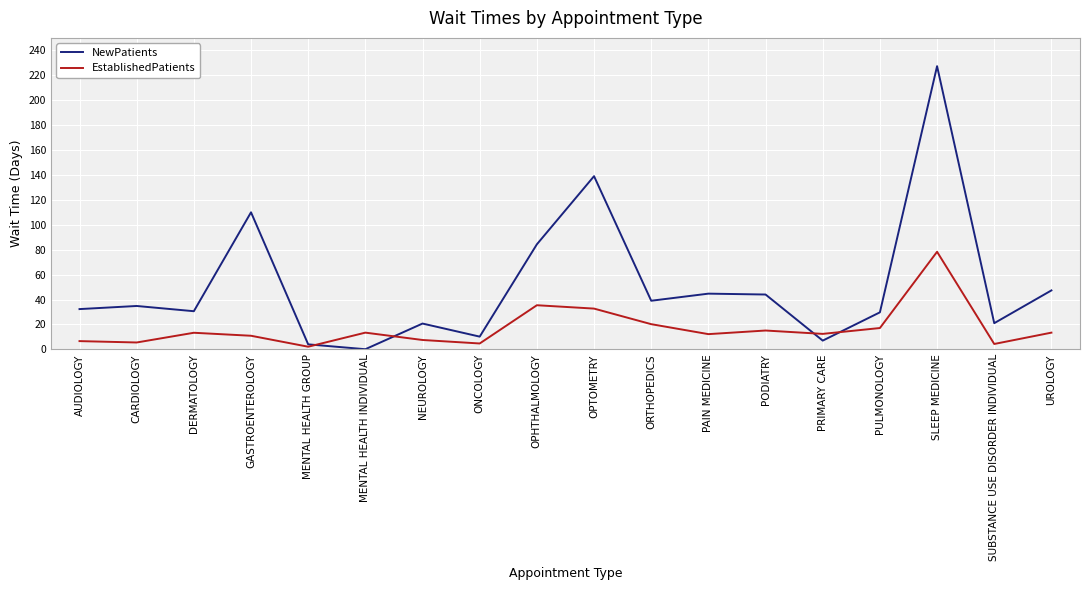

What is the lowest value of the EstablishedPatients series?

2.1